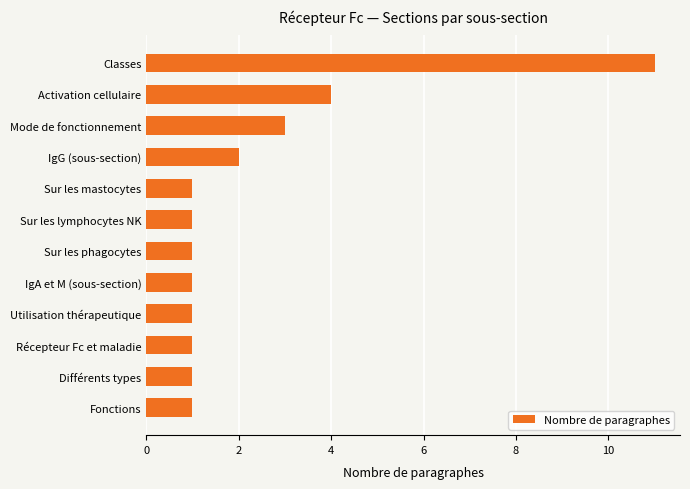

What is the difference between the maximum and minimum values?

10